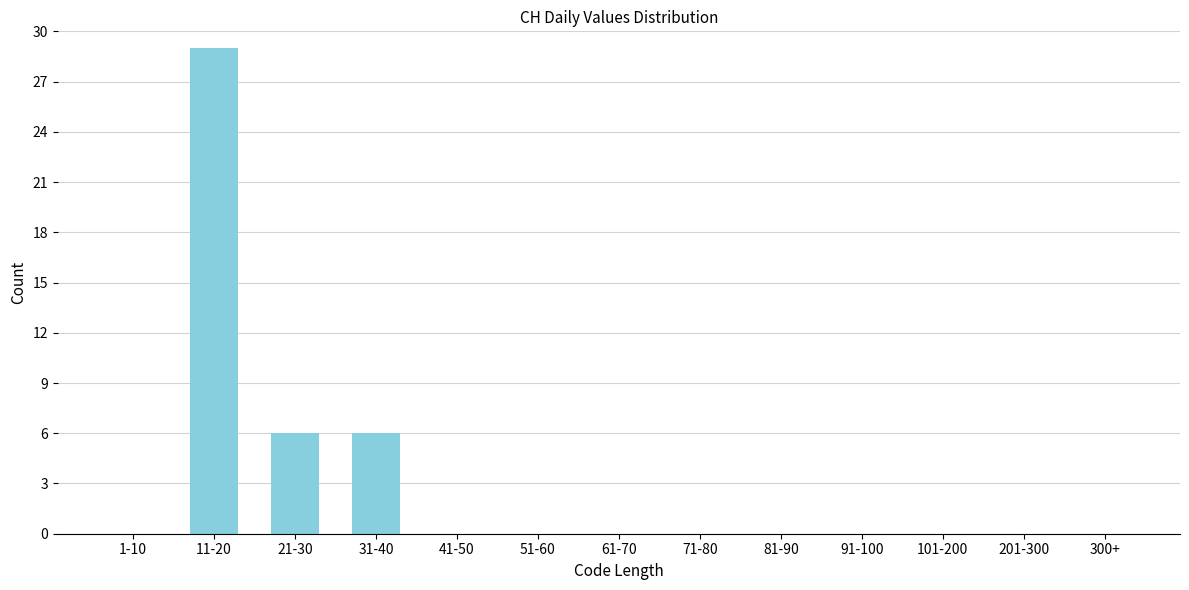

Reading right to left, transcribe all the data shown in this chart.

300+=0	201-300=0	101-200=0	91-100=0	81-90=0	71-80=0	61-70=0	51-60=0	41-50=0	31-40=6	21-30=6	11-20=29	1-10=0